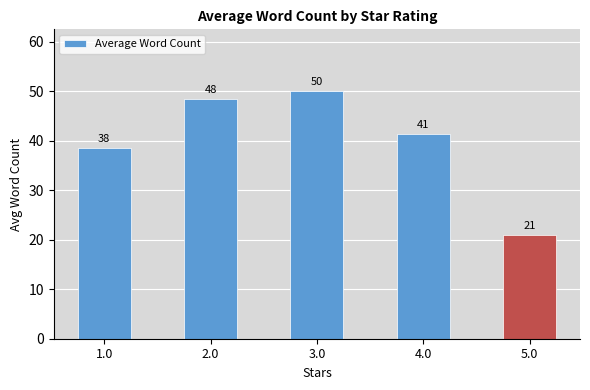

Are the bars horizontal?

No